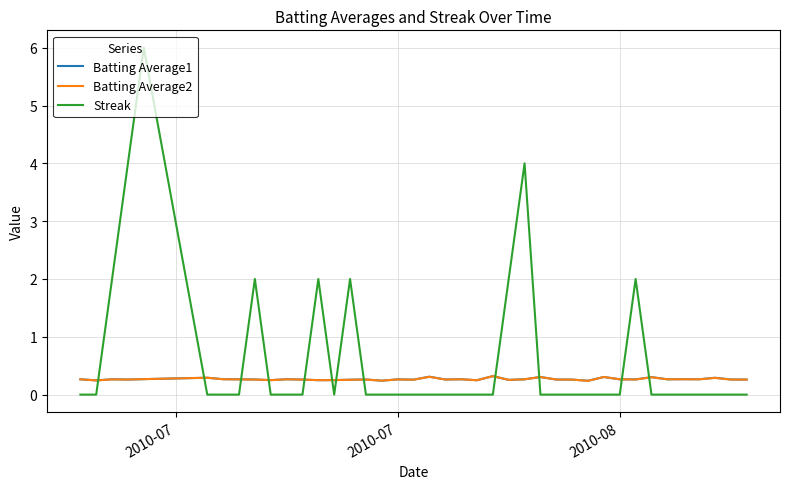

Which series has the widest spread of values?

Streak